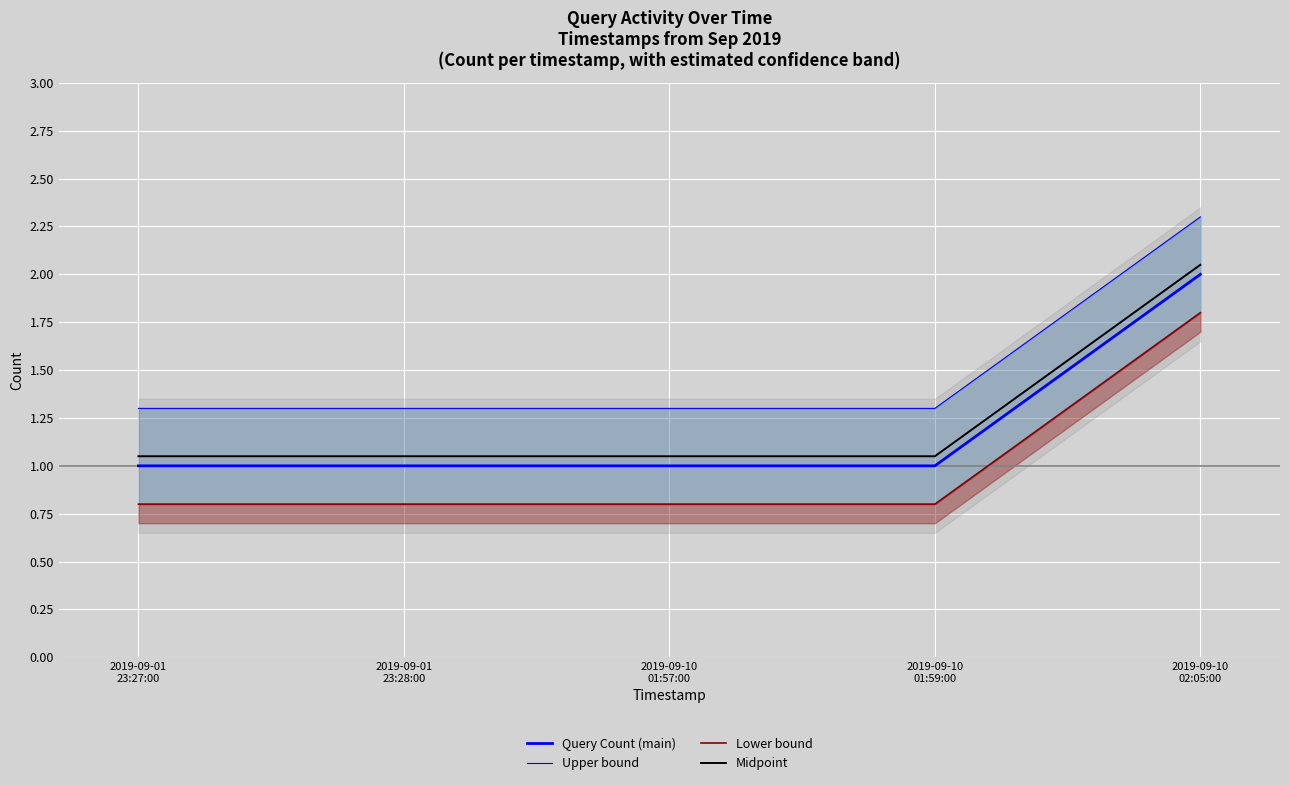

What is the value of the Query Count (main) point at the 2nd from the left?

1.0